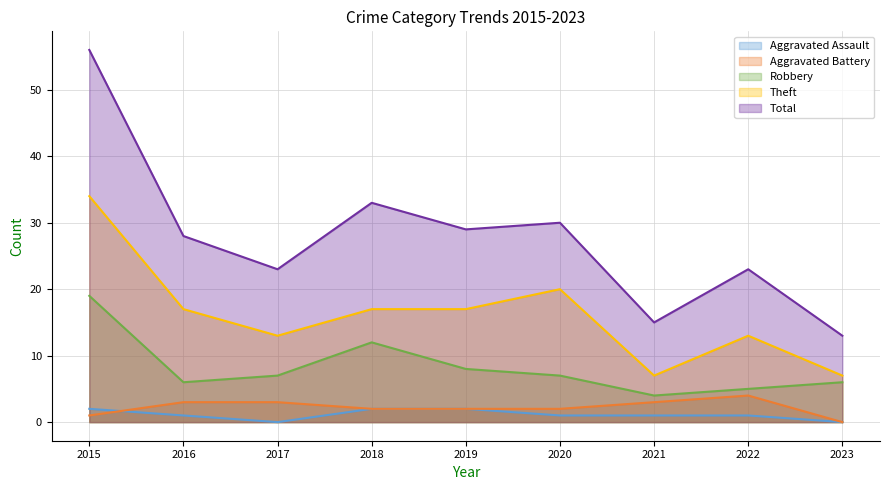

List the labels in order of Total value, largest first.

2015, 2018, 2020, 2019, 2016, 2017, 2022, 2021, 2023